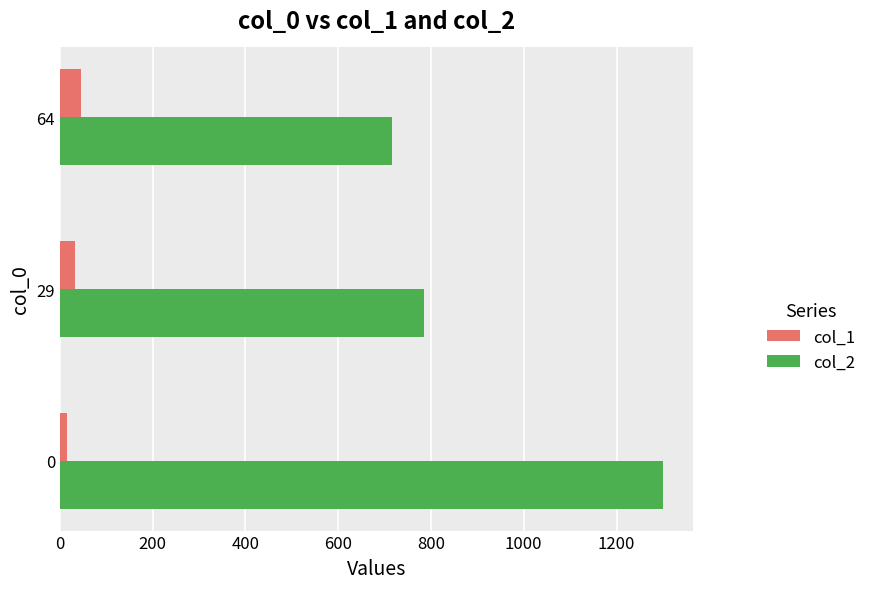

True or false: col_2 has a value of 328.9 at 64.

False